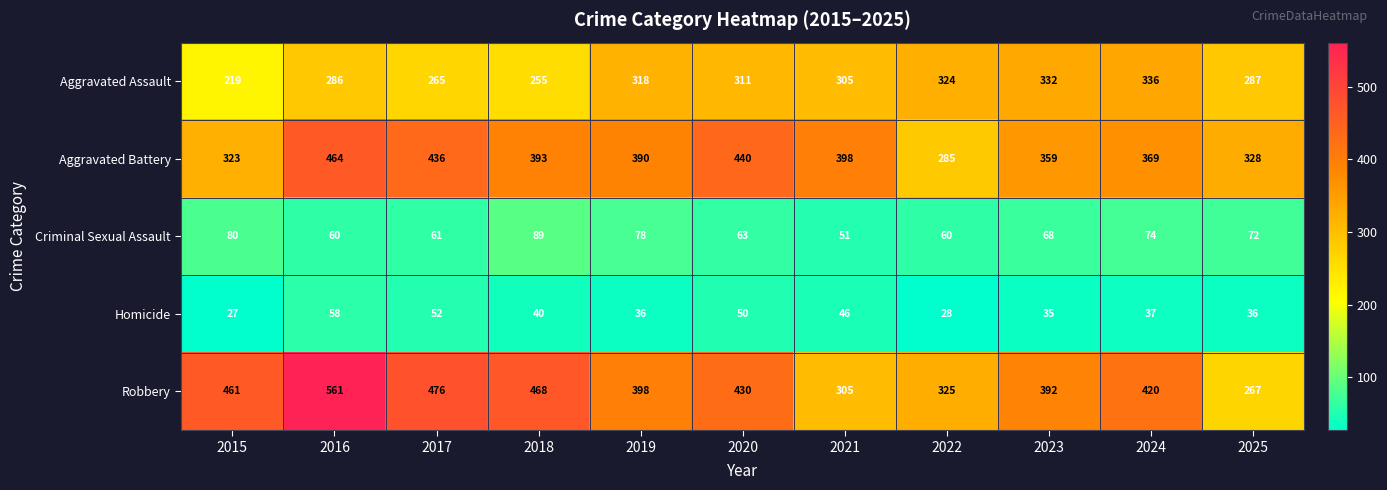

Which label corresponds to the smallest value in the chart?

2015